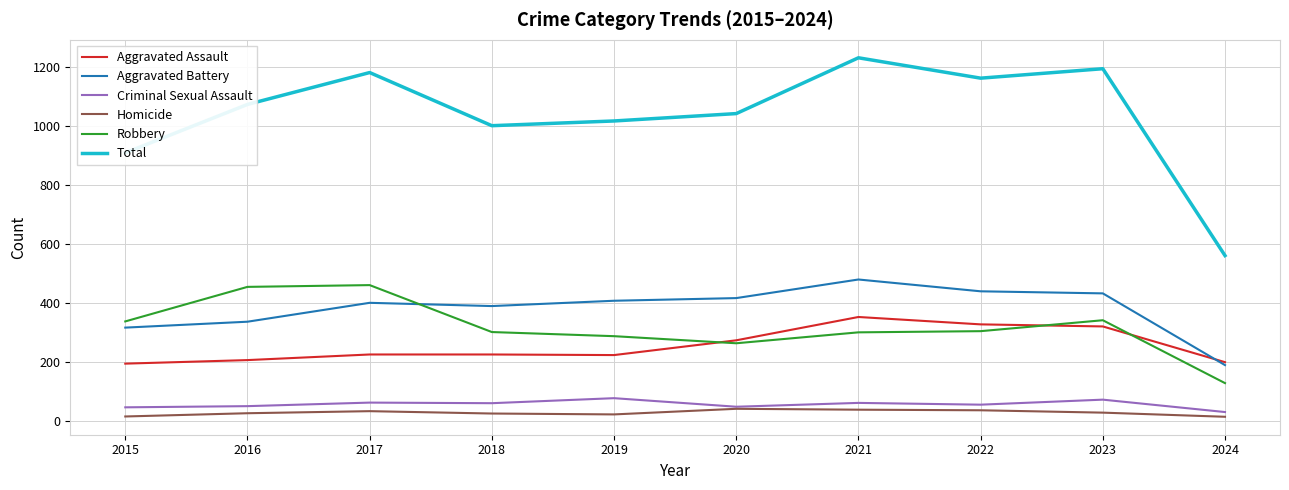

Which category has the highest value in the Total series?

2021